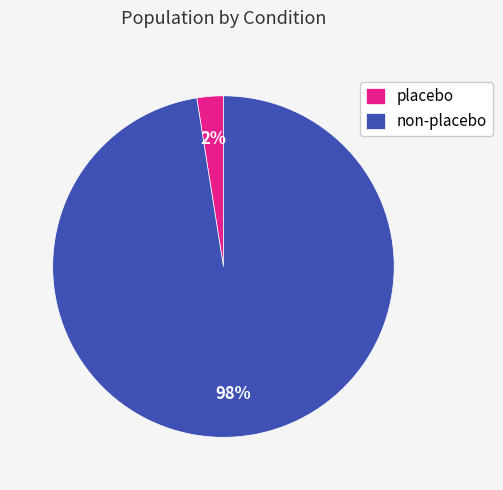

Which category has the biggest portion of the pie?

non-placebo